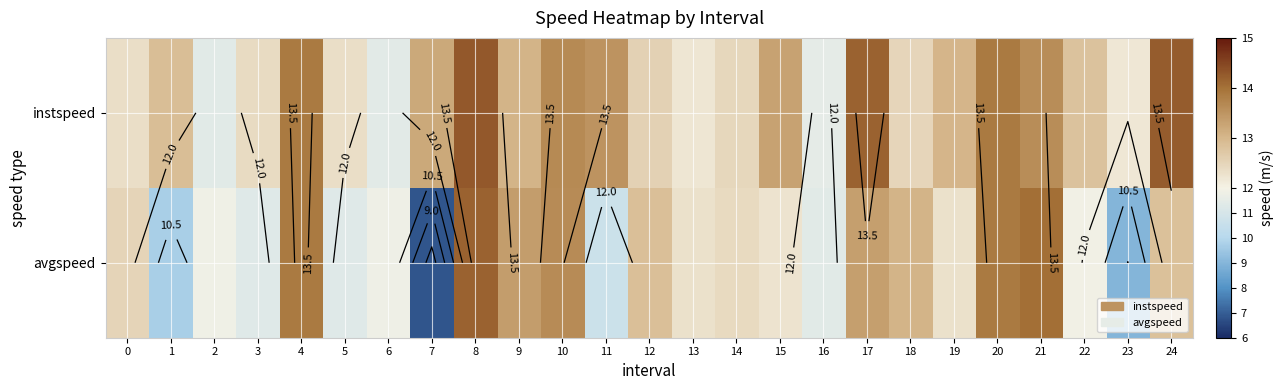

Is the value of avgspeed at 2 greater than the value of instspeed at 8?

No